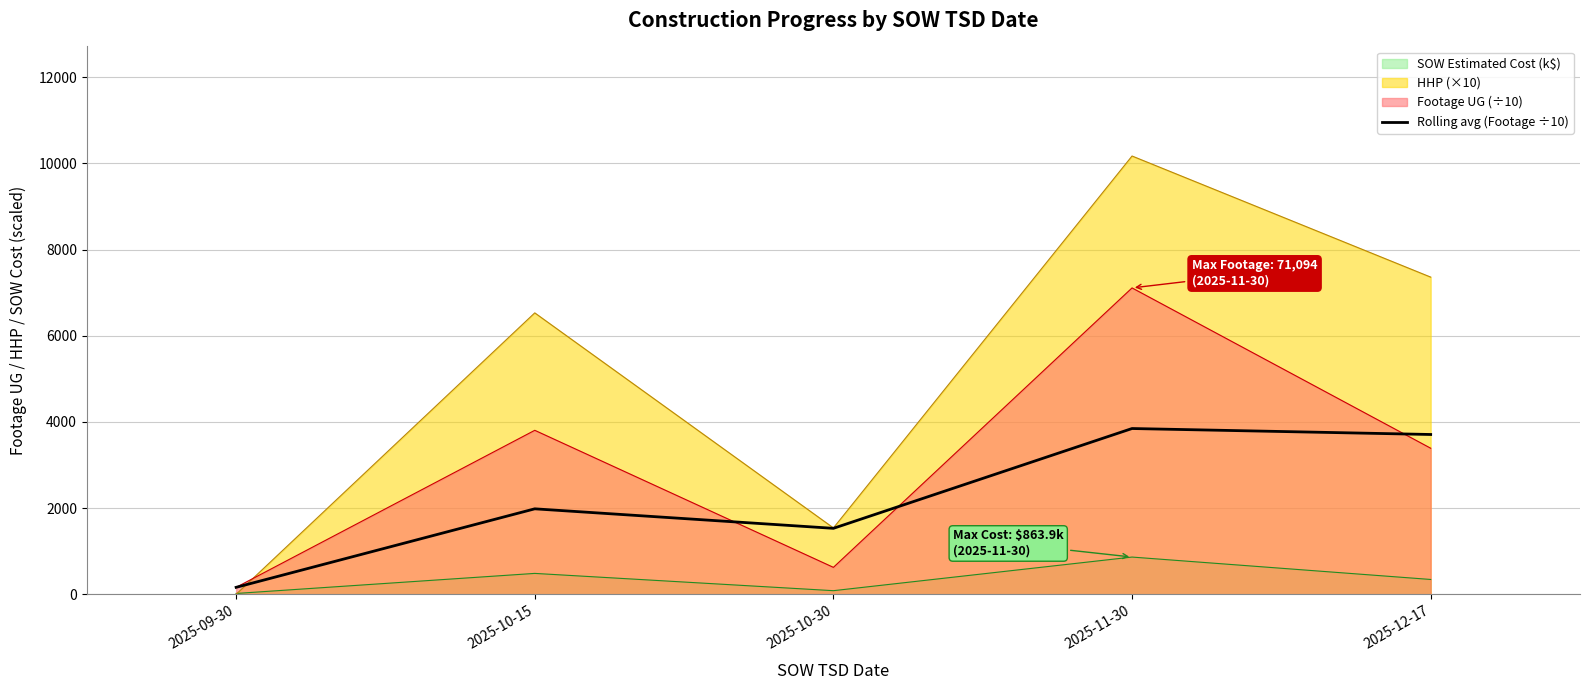

What is the change in value from 2025-10-15 to 2025-12-17?

+1724.7